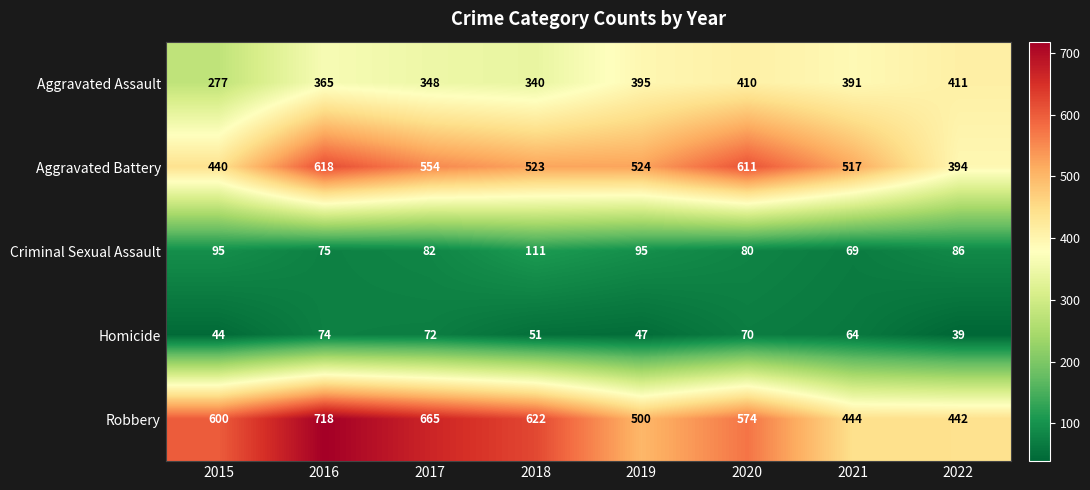

What is the difference between the Aggravated Battery values at 2015 and 2019?

84